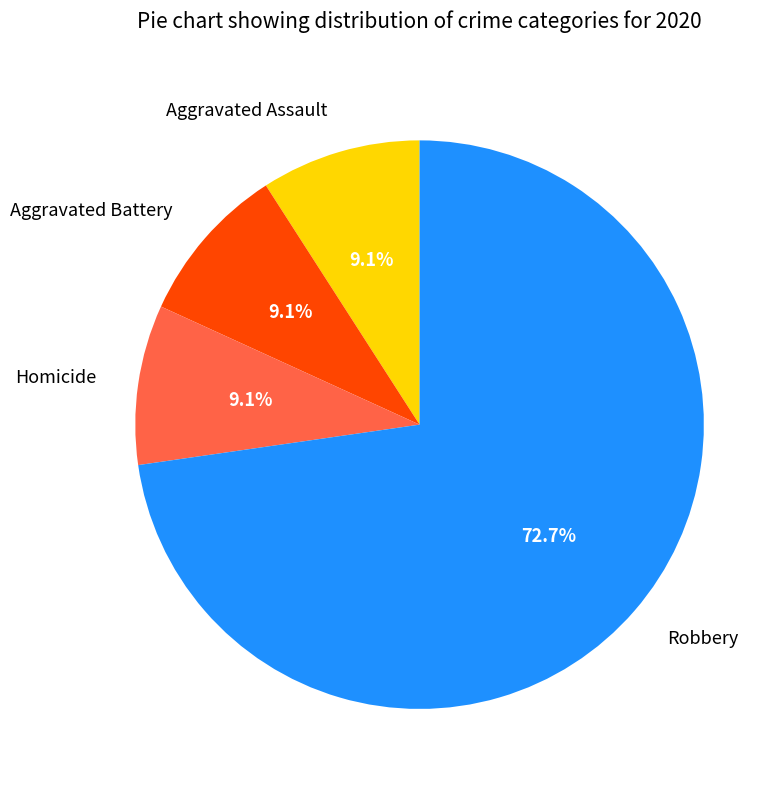

What percentage do Aggravated Battery and Homicide together represent?

18.2%